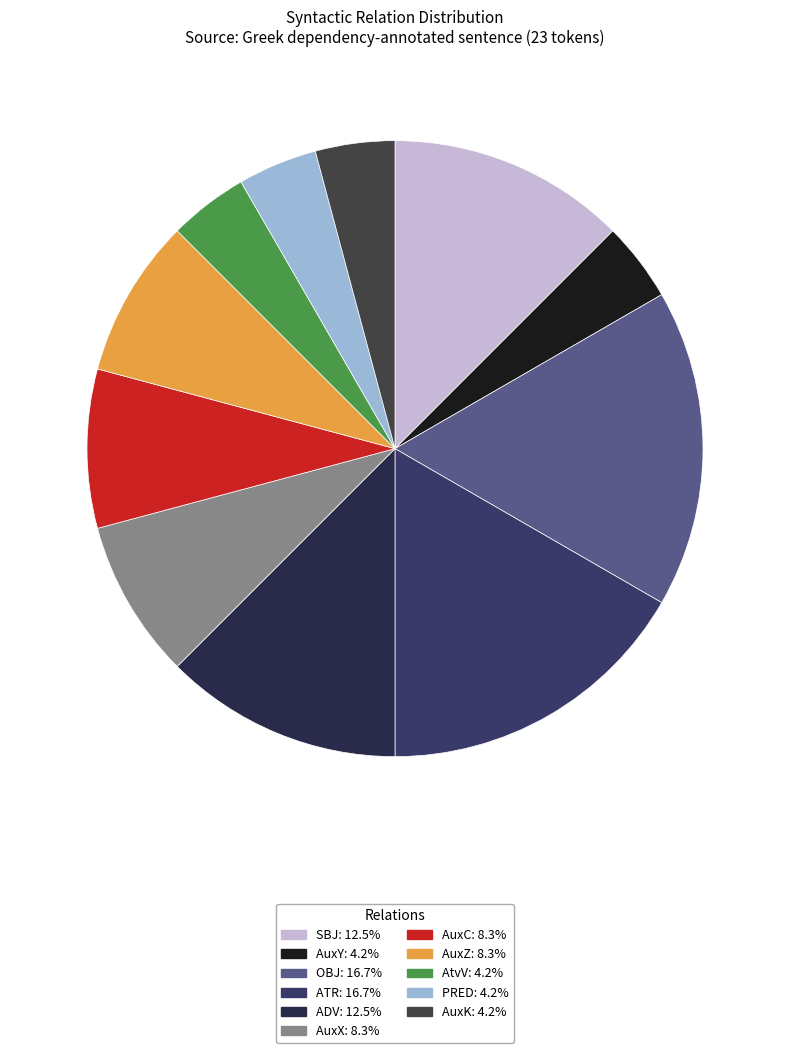

To the nearest percent, what is the average slice percentage?

9%